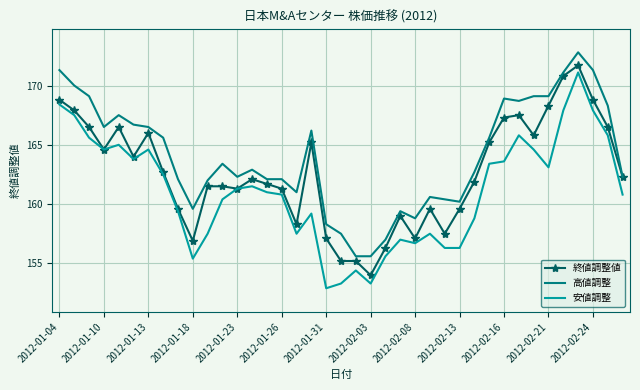

What are all the series names shown in the legend?

終値調整値, 高値調整, 安値調整